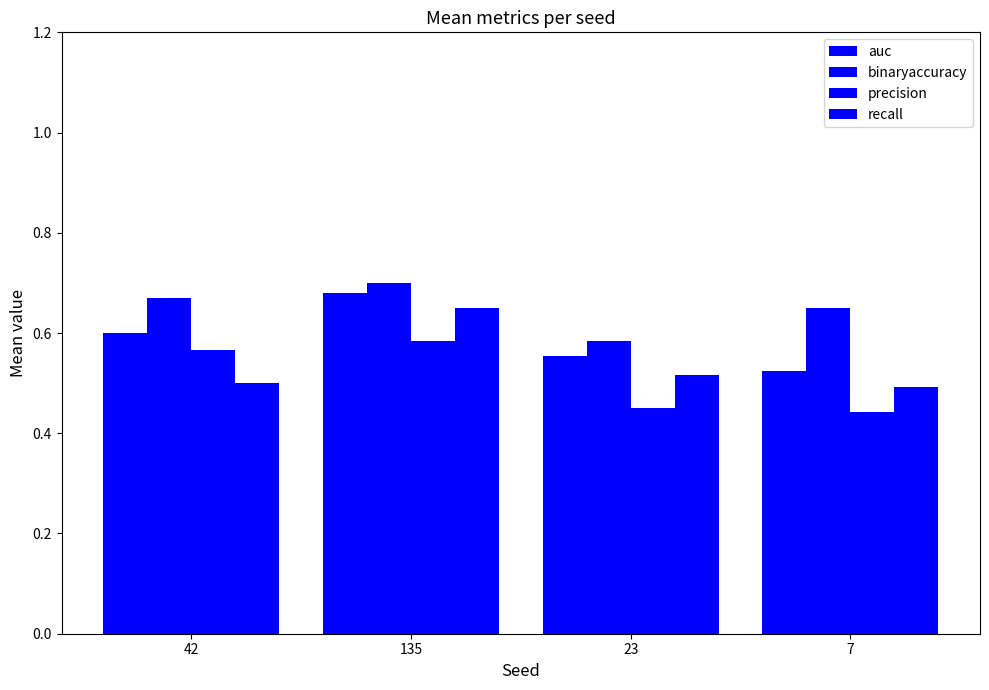

What value does the auc series have at 7?

0.5